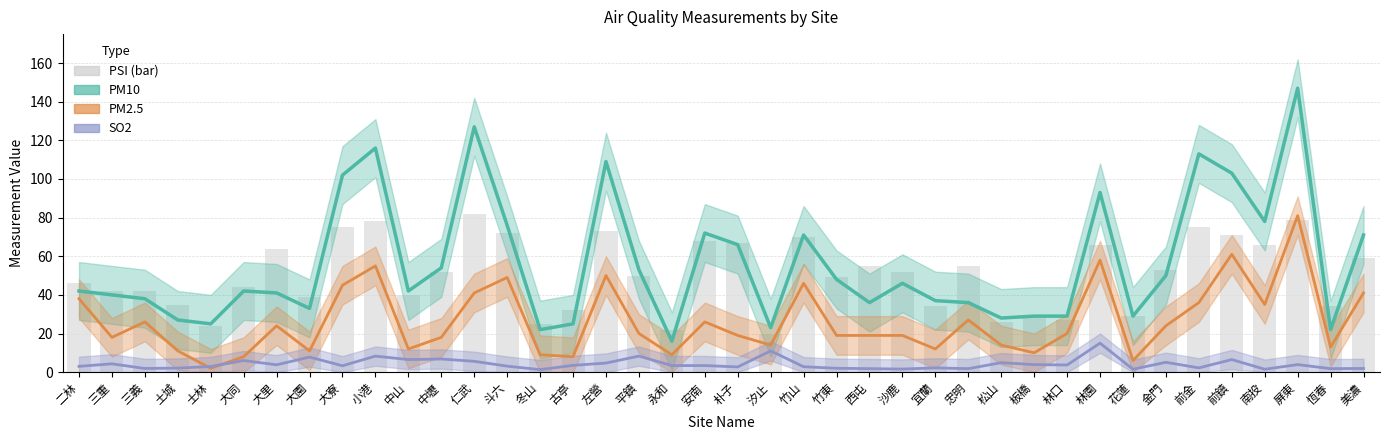

At how many categories does at least one series exceed 94?

7